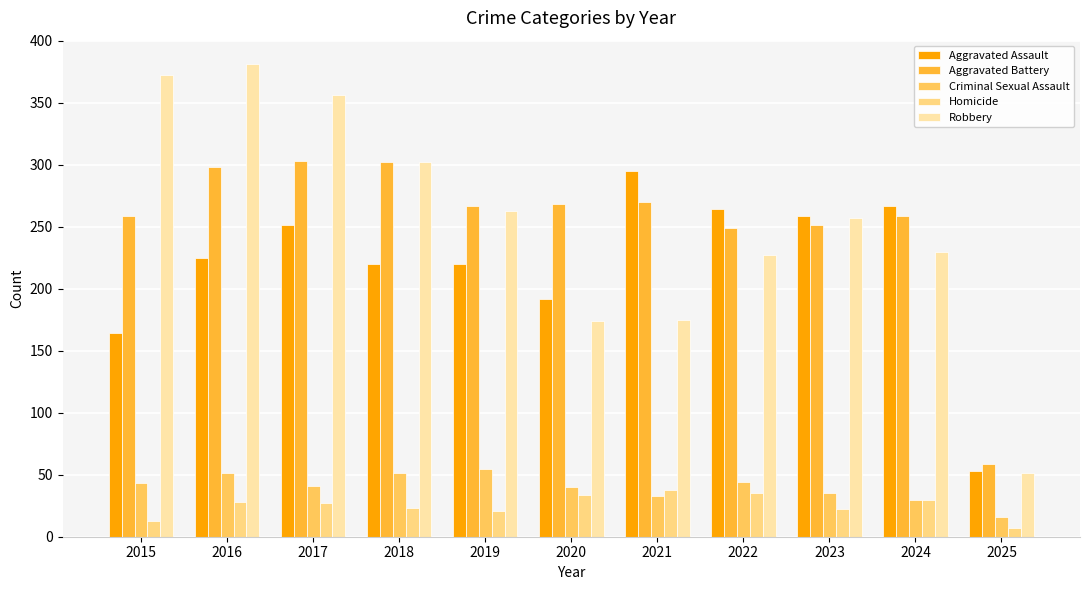

What is the difference between the second highest and second lowest values in the Aggravated Assault series?

103